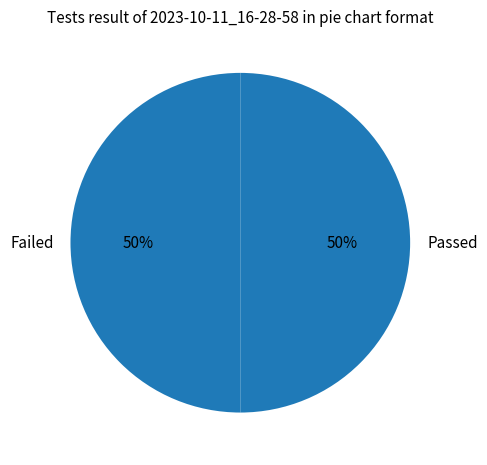

What percentage is the Failed slice, to the nearest percent?

50%